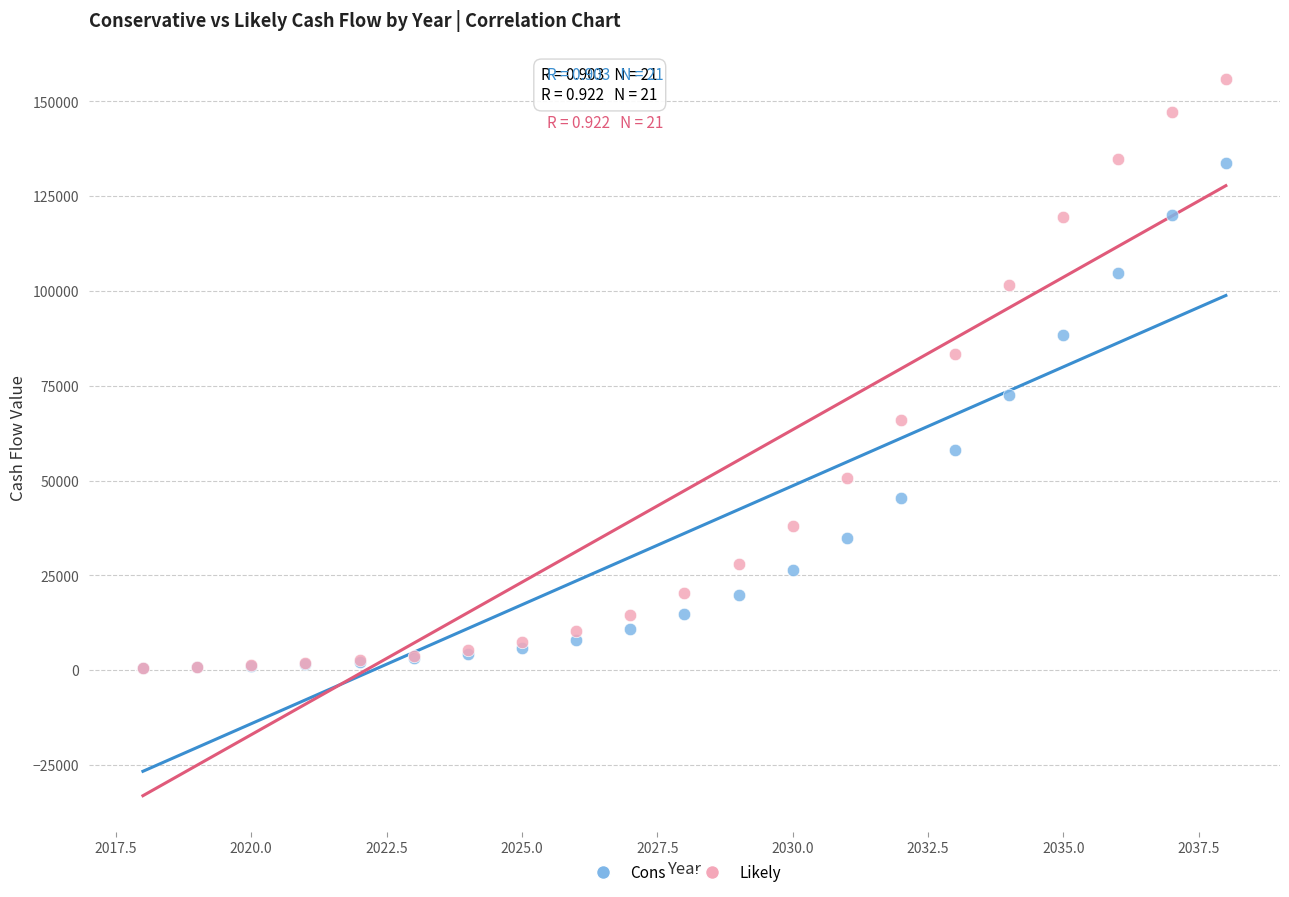

Which series contains the highest Y value?

Likely